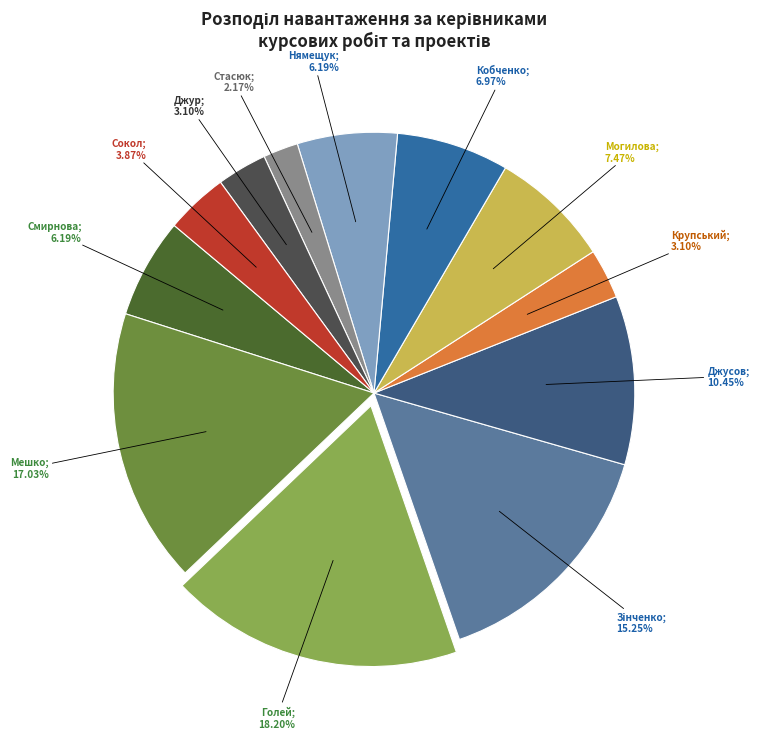

Does any single category account for the majority?

No